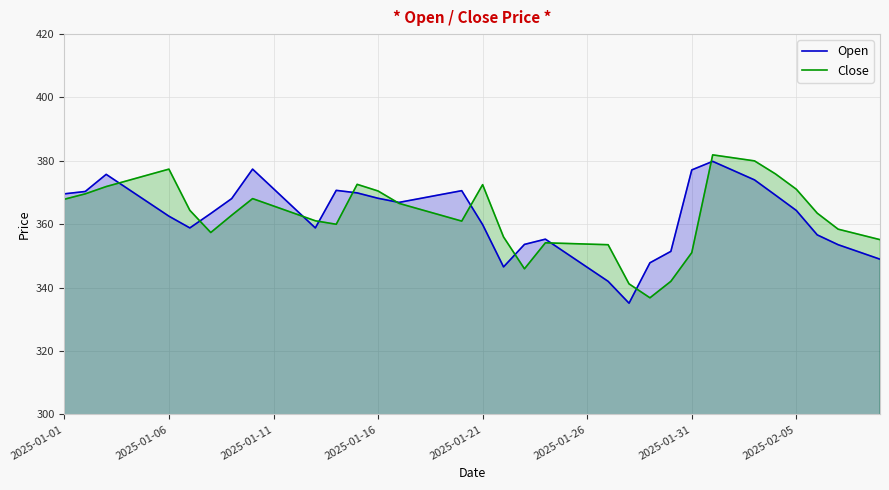

True or false: Open and Close intersect in this chart.

True